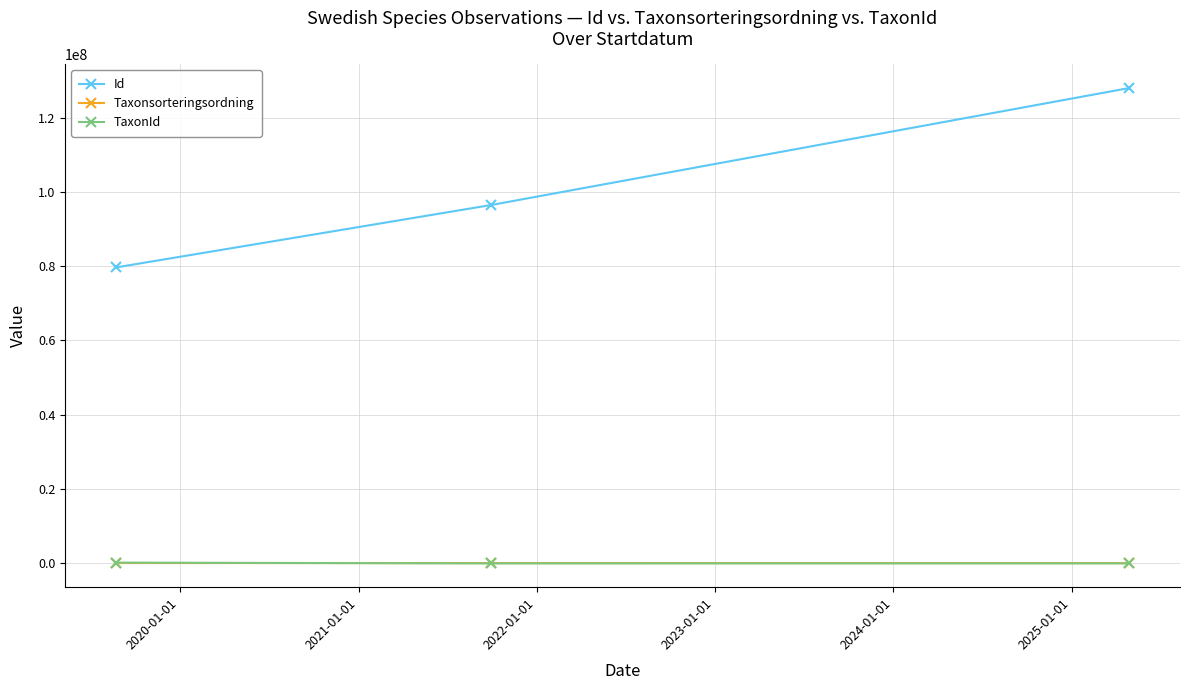

What is the maximum value shown in the chart?

127935625